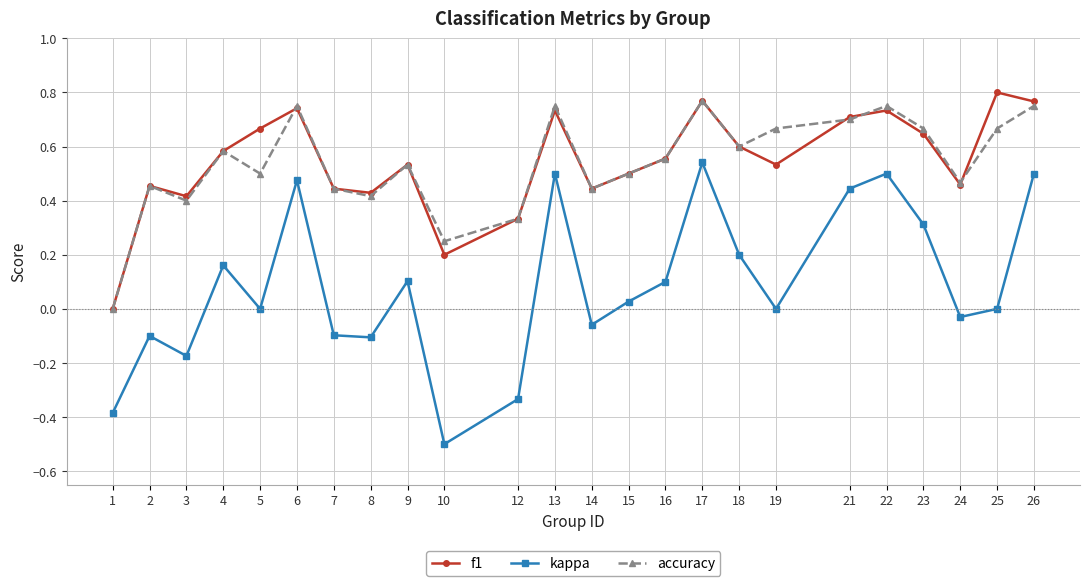

Which series has the widest spread of values?

kappa